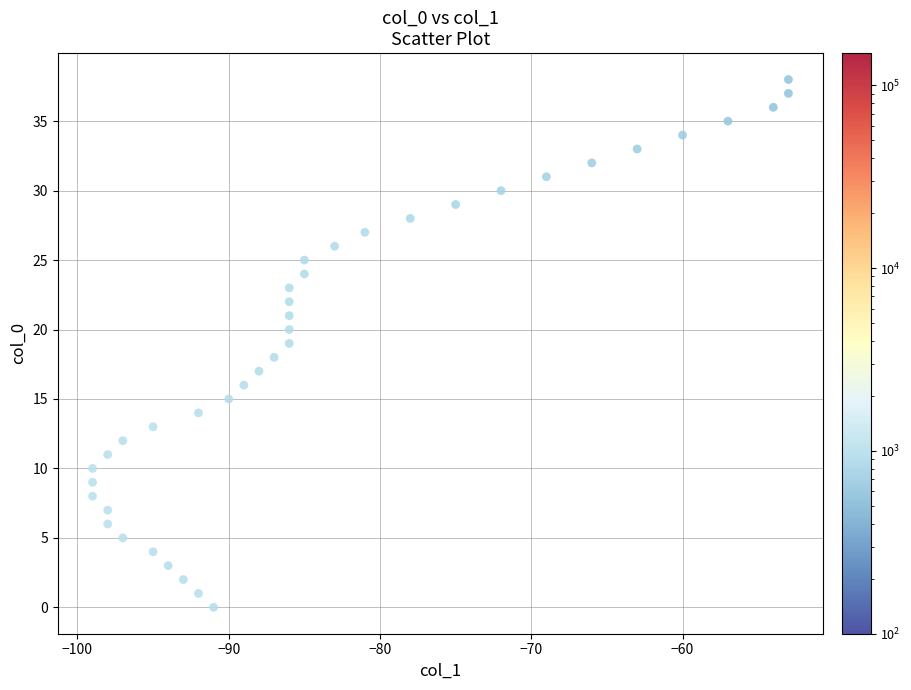

What is the range of Y values (max minus min)?

38